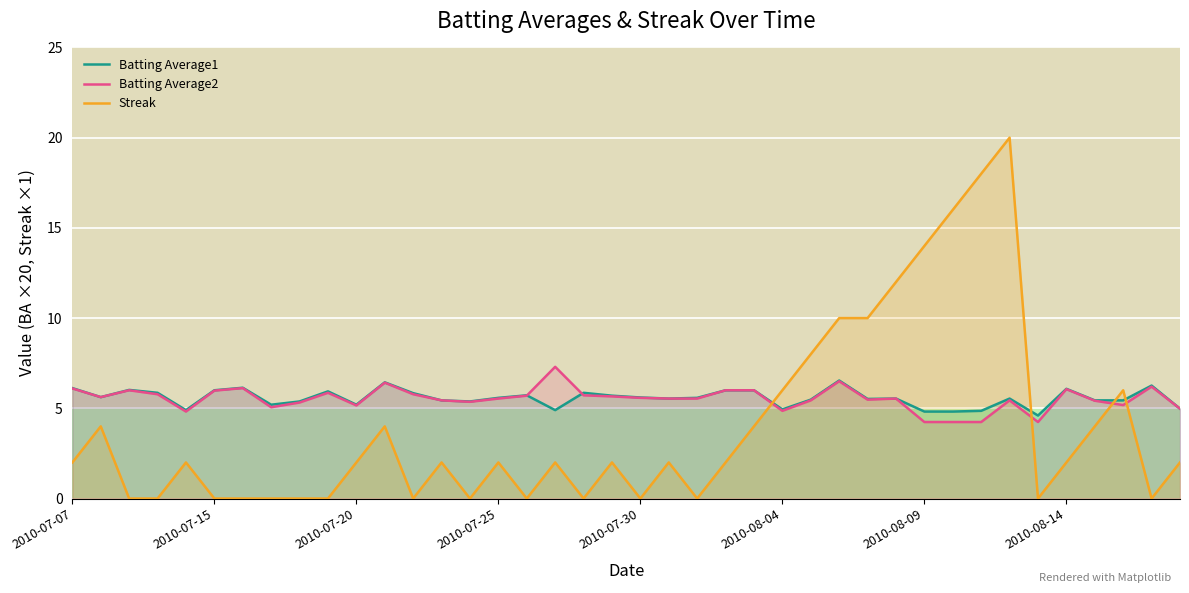

After their last crossing, which series has the higher values: Streak or Batting Average2?

Batting Average2